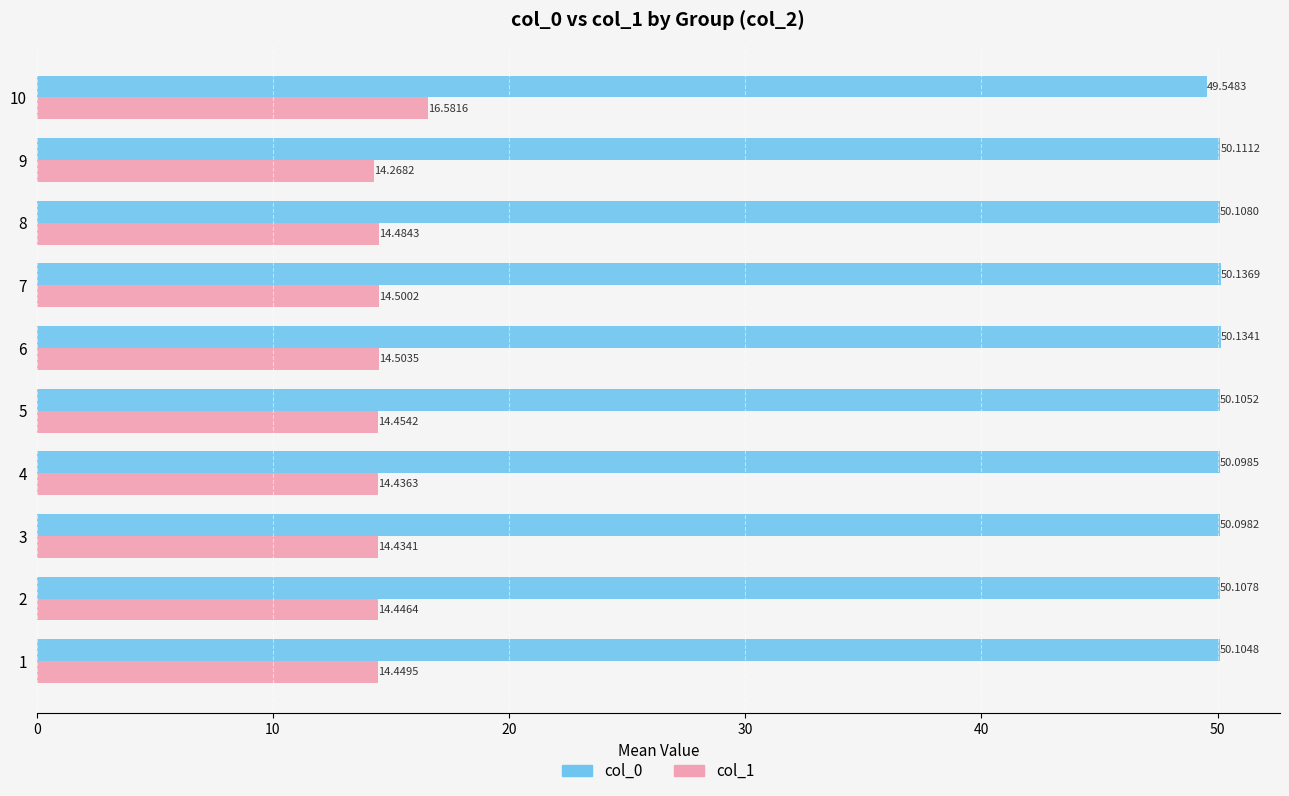

What is the total value across all series at 8?

64.6